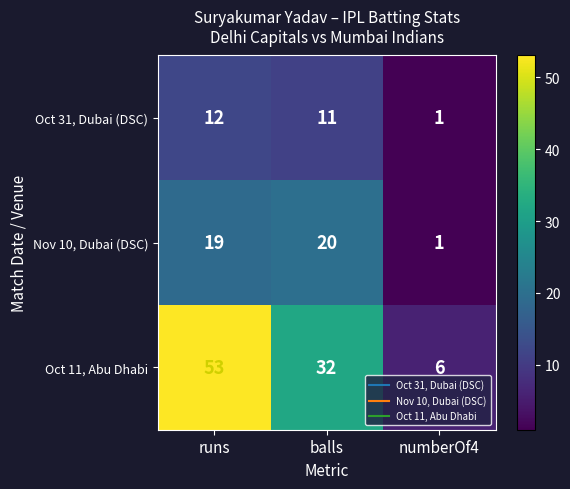

True or false: Oct 11, Abu Dhabi has a value of 32 at balls.

True